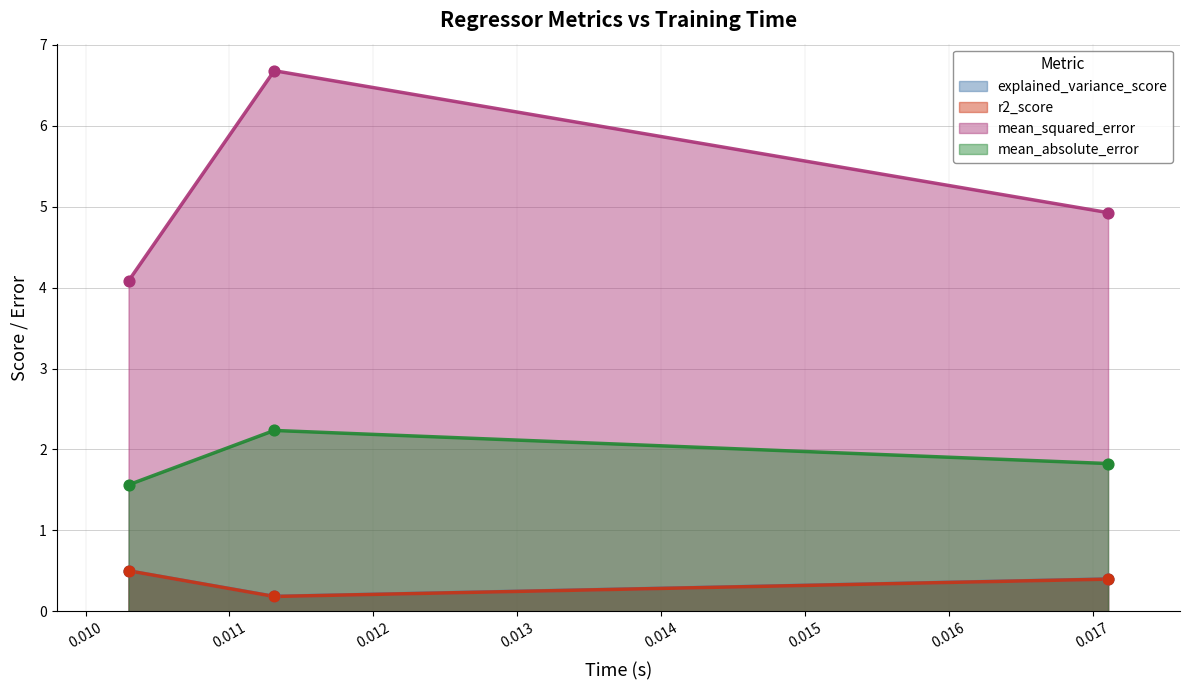

At how many categories does at least one series exceed 1?

3